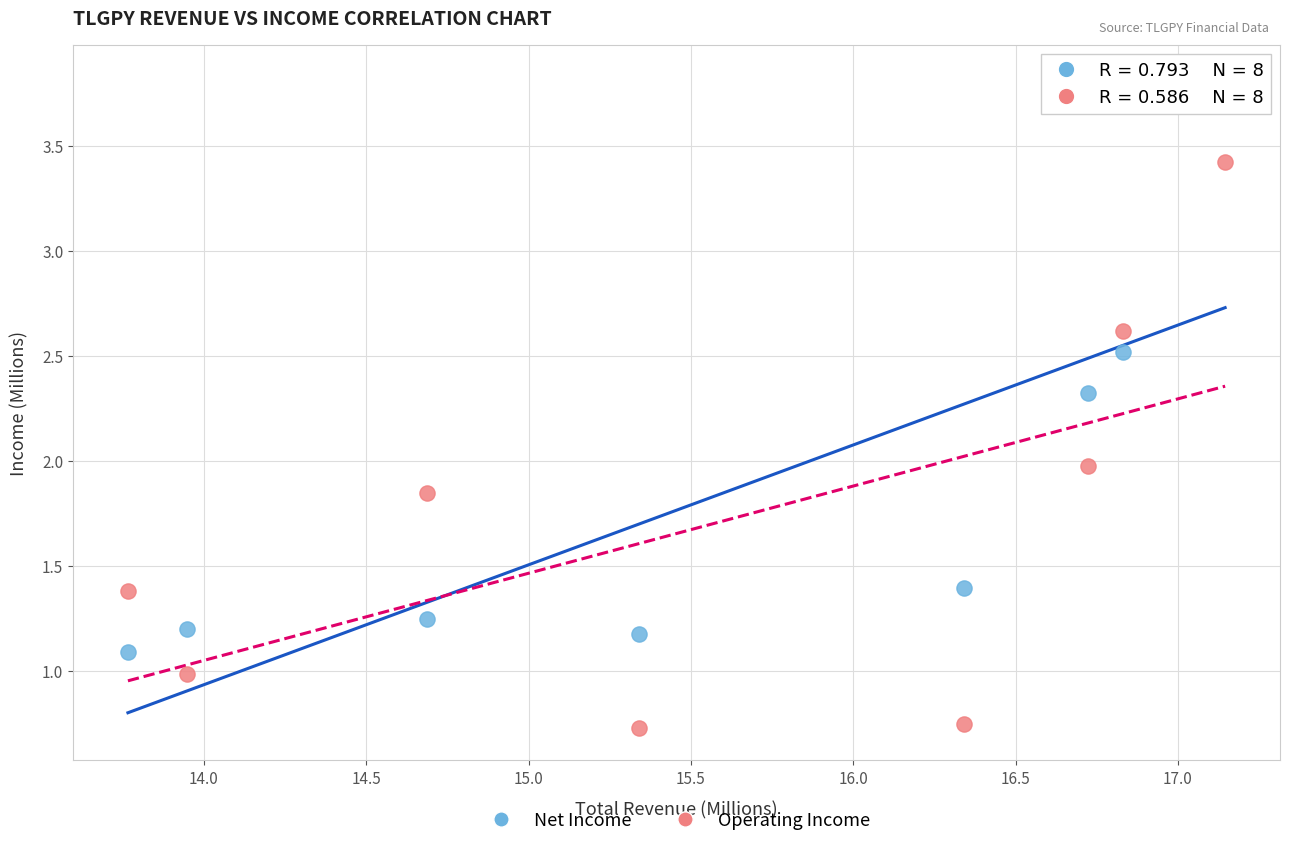

Which series has the widest spread of Y values?

Net Income